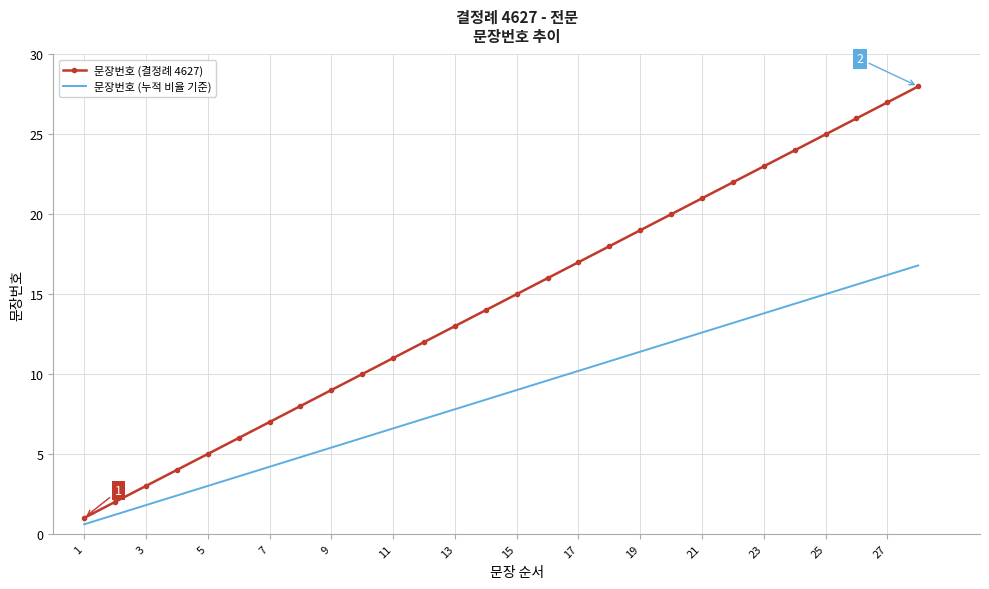

List the series in order of their peak value, lowest first.

문장번호 (누적 비율 기준), 문장번호 (결정례 4627)